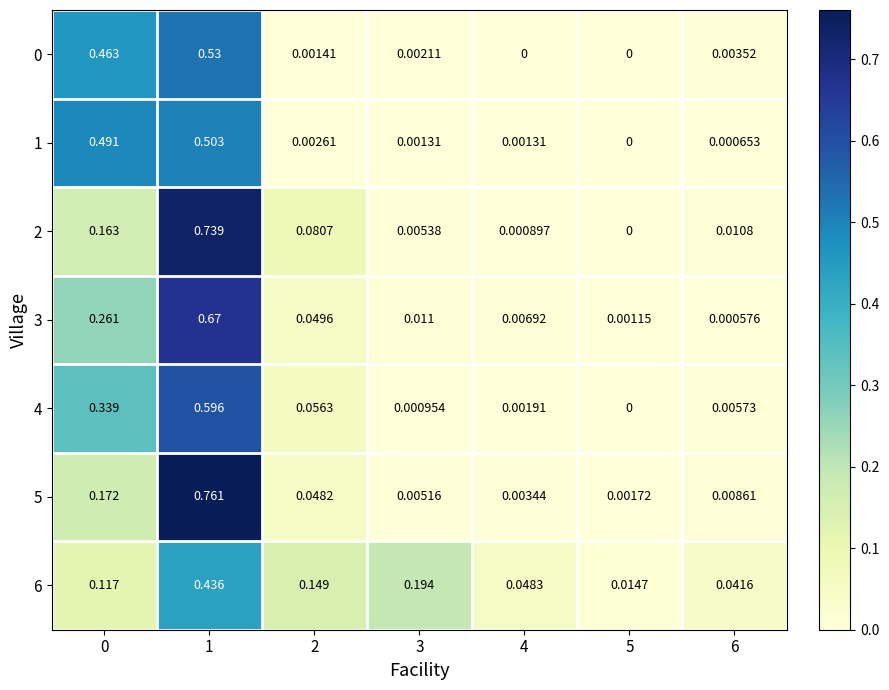

At which category is the sum across all series the highest?

1